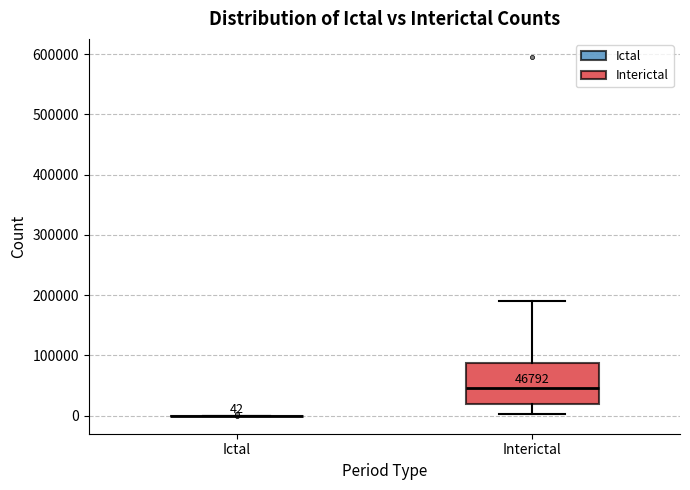

Comparing the boxes themselves (not the whiskers), which one is the tallest?

Interictal